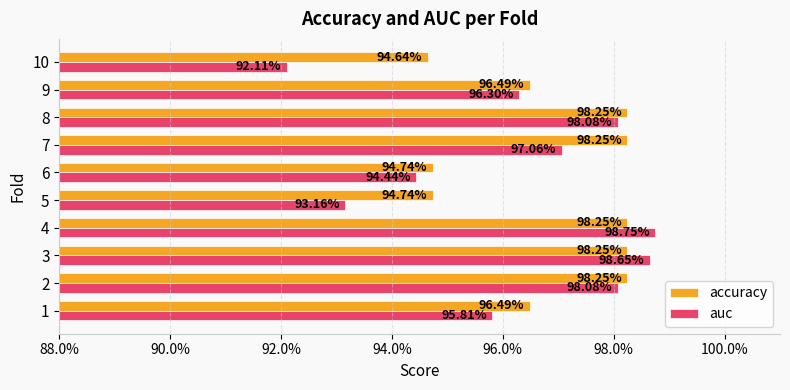

What are all the series names shown in the legend?

accuracy, auc